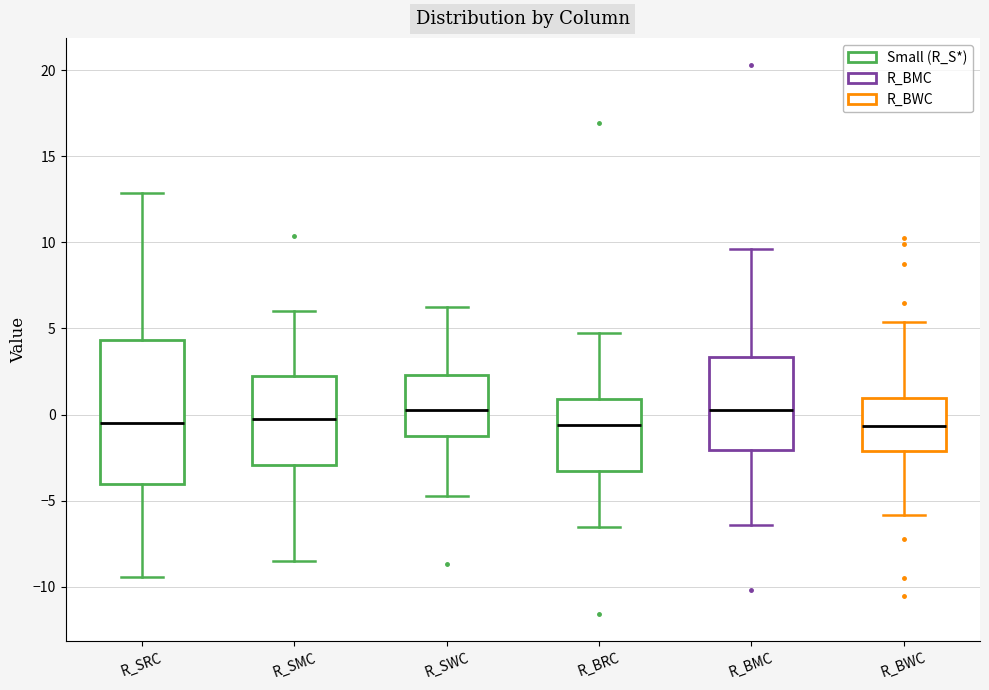

Comparing the boxes themselves (not the whiskers), which one is the tallest?

R_SRC